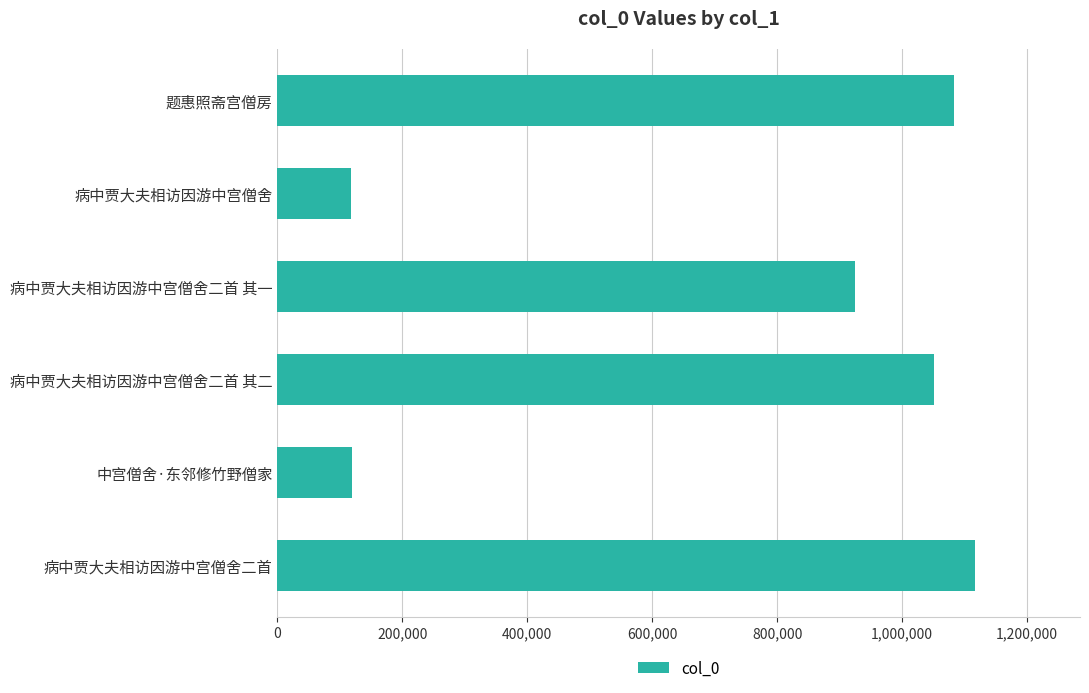

True or false: the data shows 118584 at 中宫僧舍·东邻修竹野僧家.

True